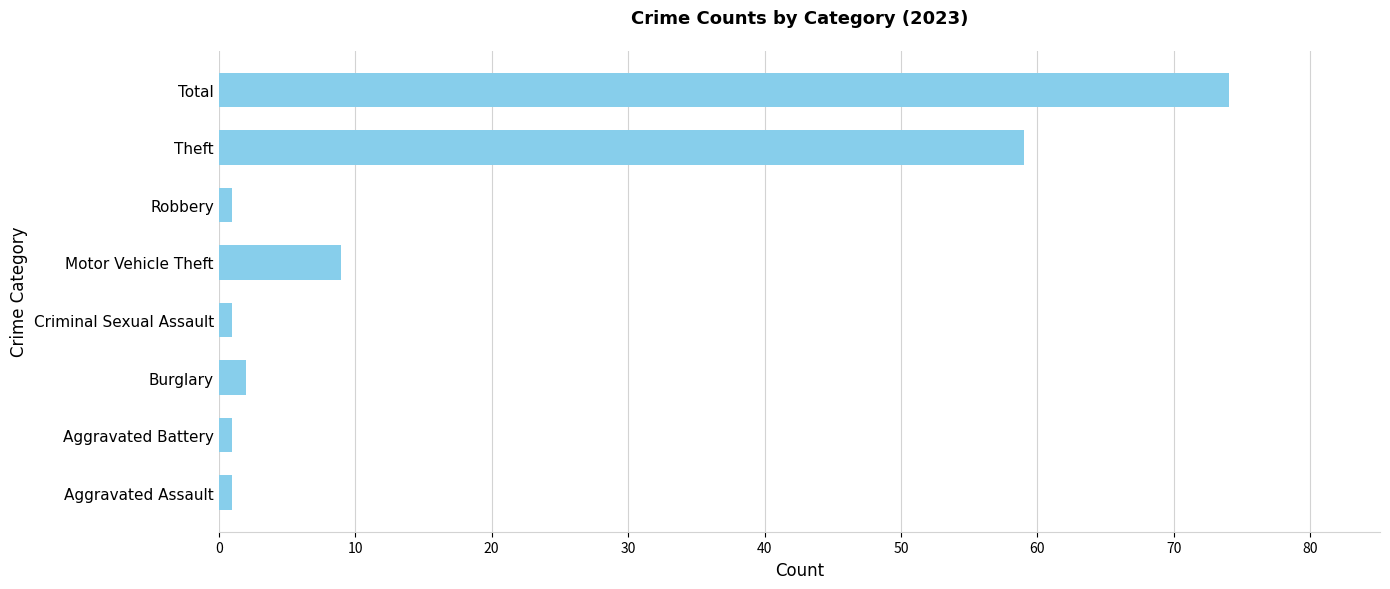

How many categories are shown in the chart?

8